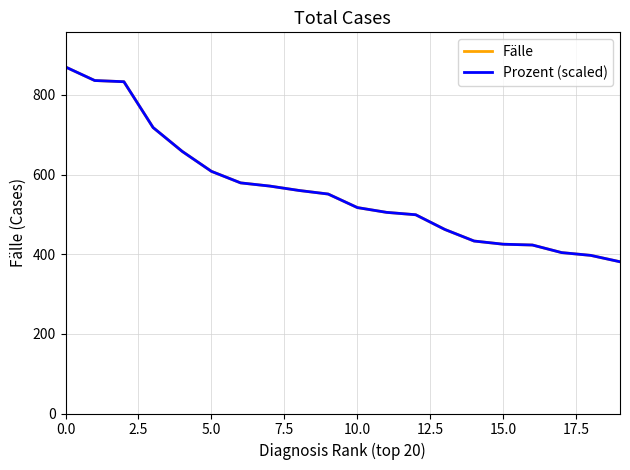

What is the minimum value shown in the chart?

381.0